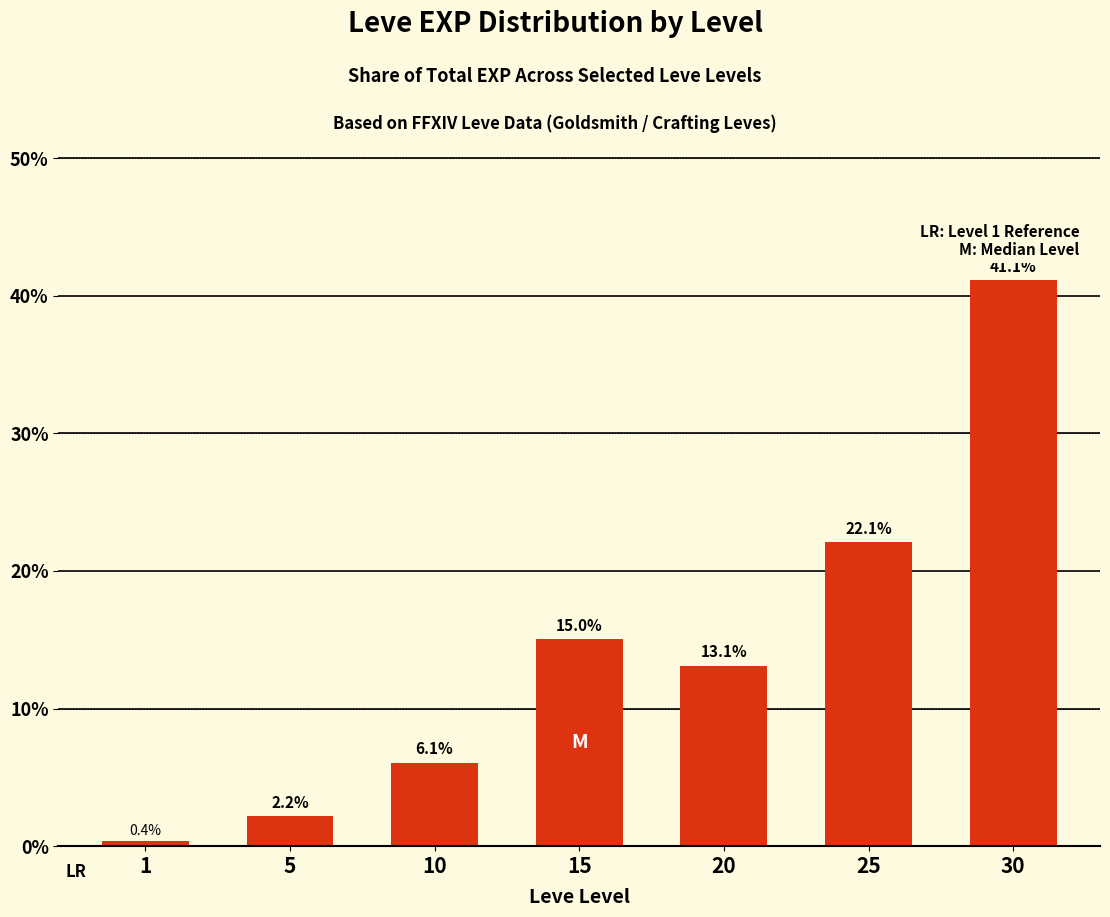

Is it true that the value at 25 is 37.5?

False